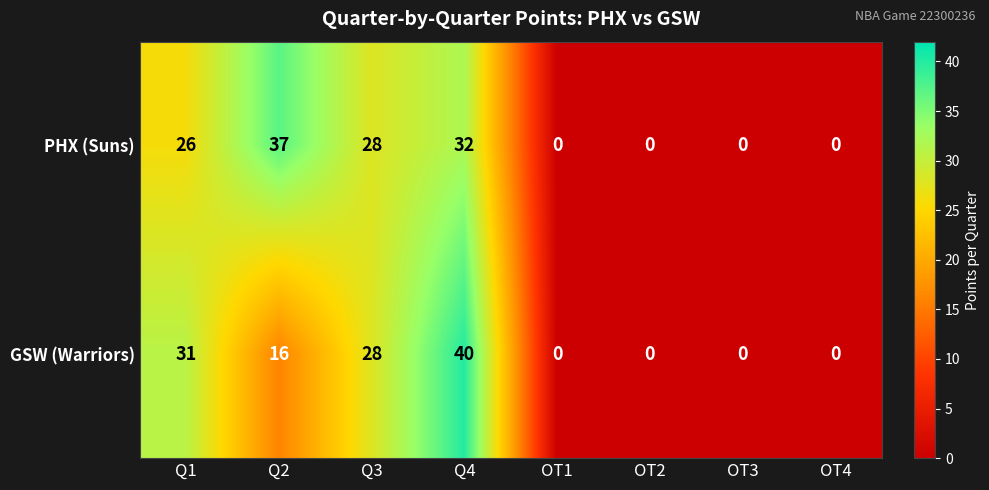

What is the maximum value shown in the chart?

40